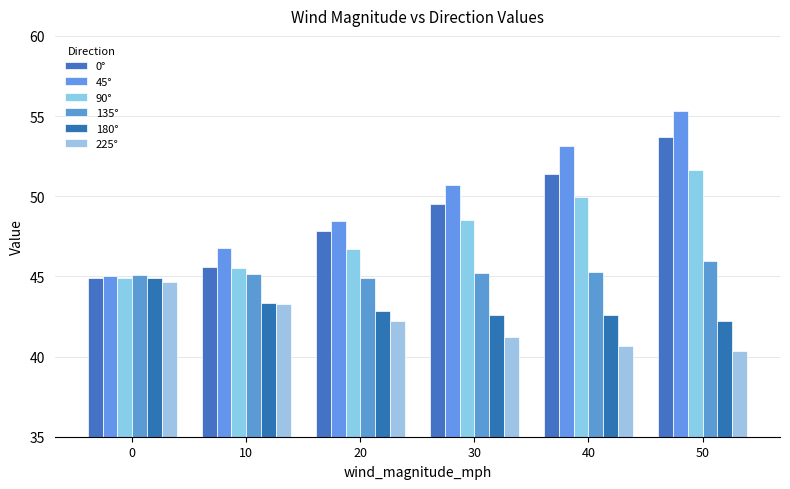

What is the smallest value displayed?

40.3